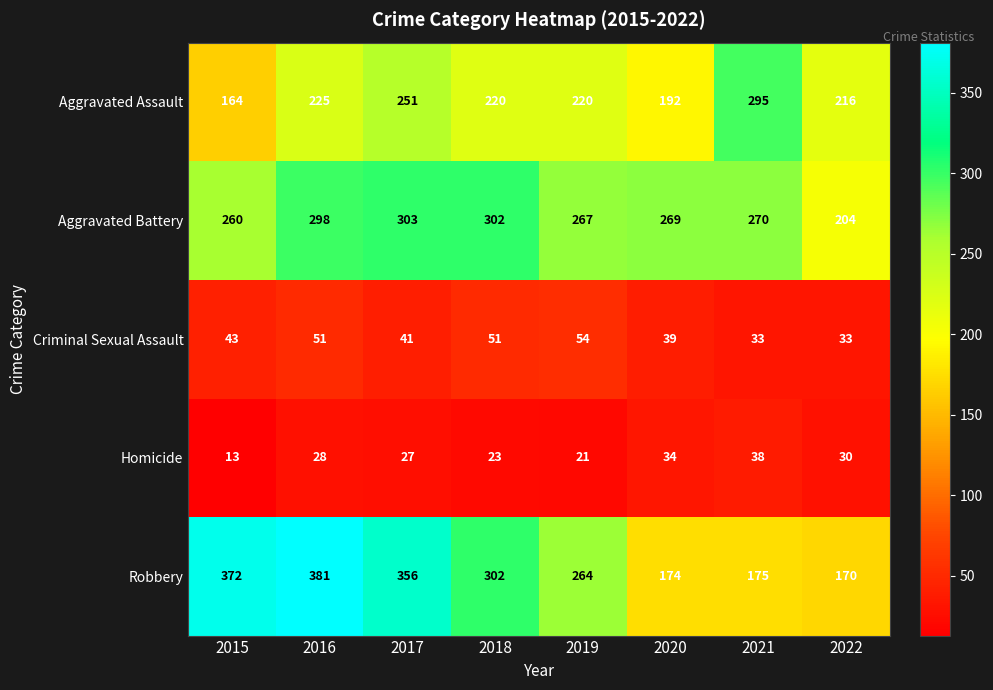

Which series has the largest total across all categories?

Robbery